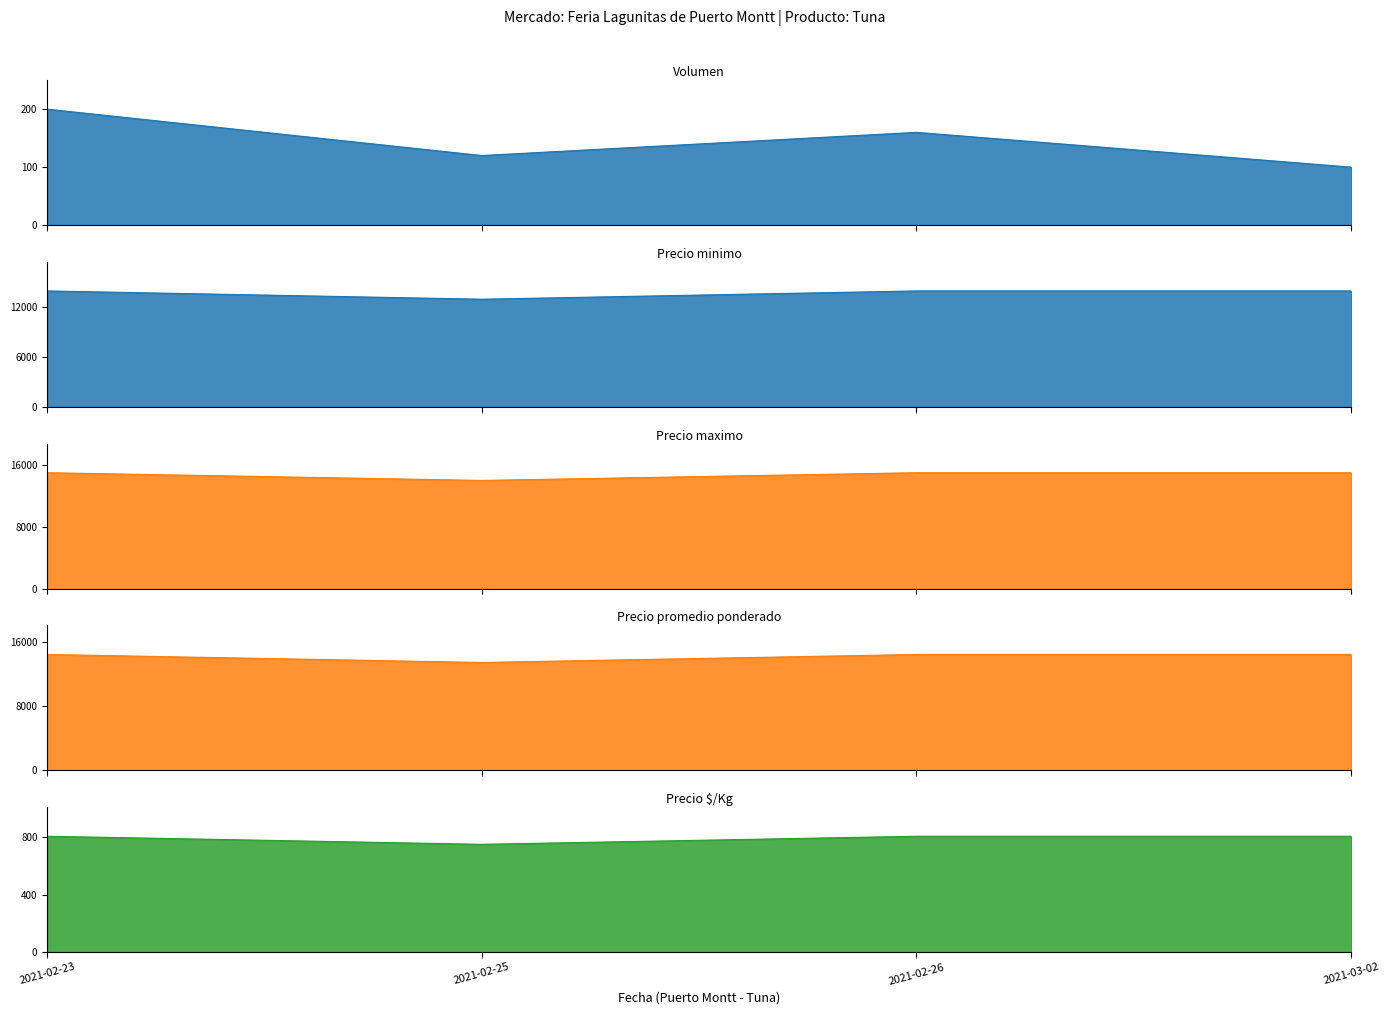

True or false: Volumen has a value of 120 at 2021-02-25.

True